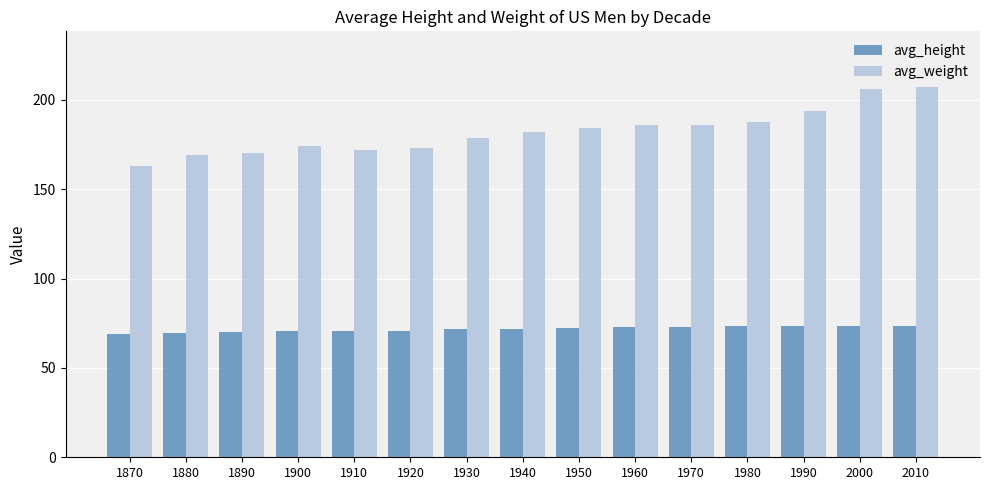

Which series has the largest total across all categories?

avg_weight